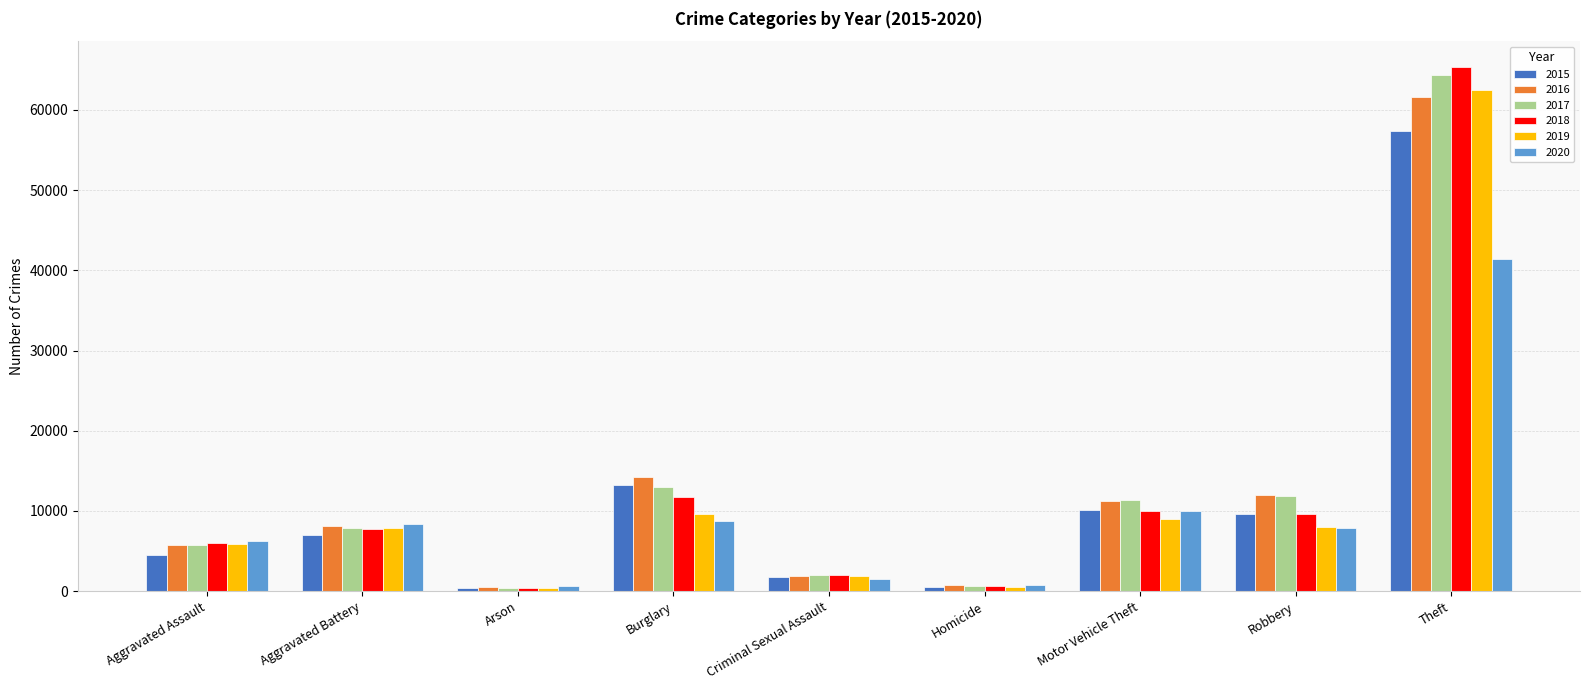

What is the average value of the 2018 series?

12606